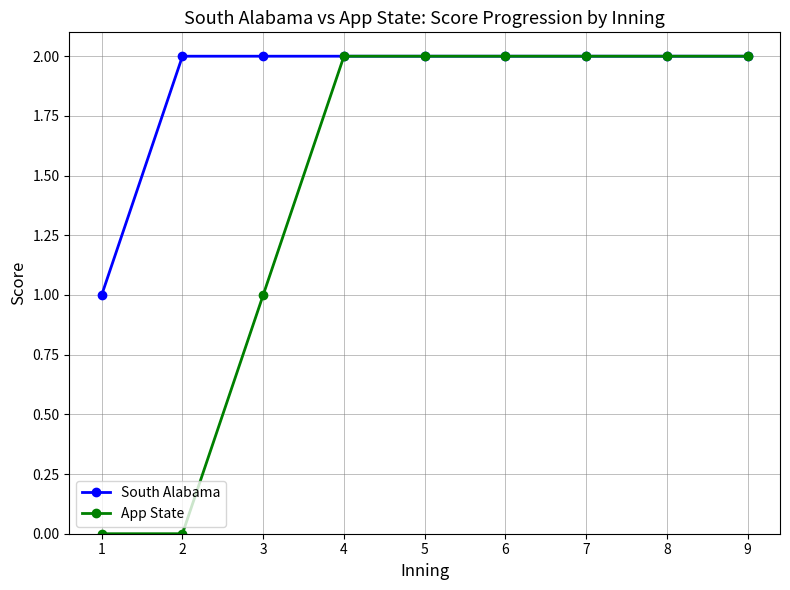

Is it true that App State equals 2 at 5?

True